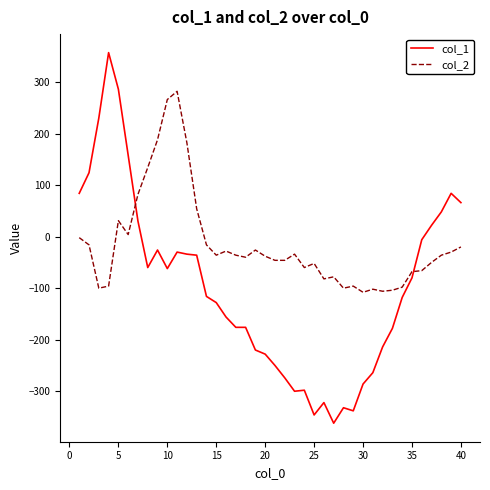

Rank the series by their maximum value, from highest to lowest.

col_1, col_2